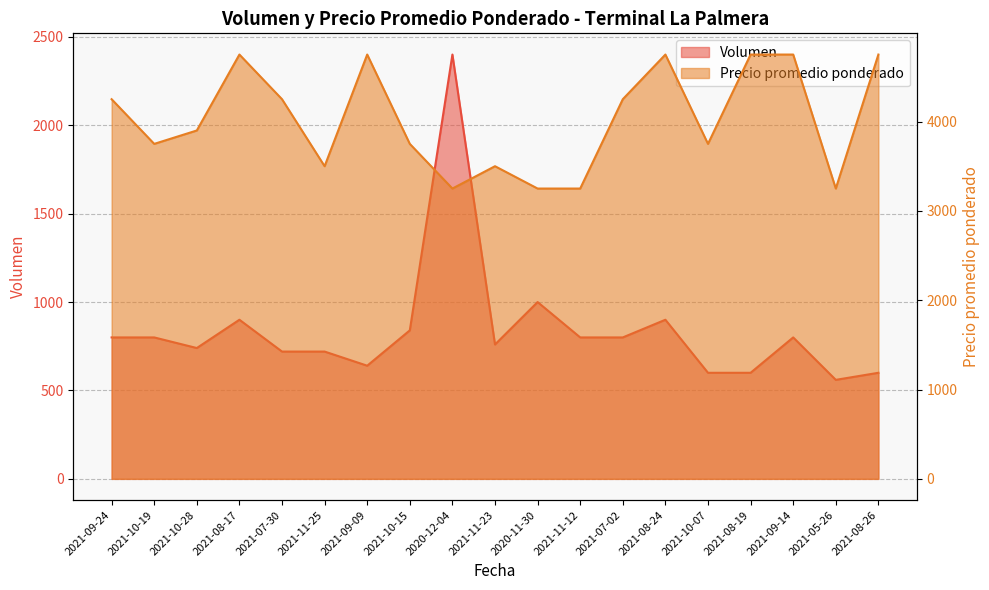

Between 2021-09-09 and 2021-10-15, which series saw the biggest shift?

Precio promedio ponderado